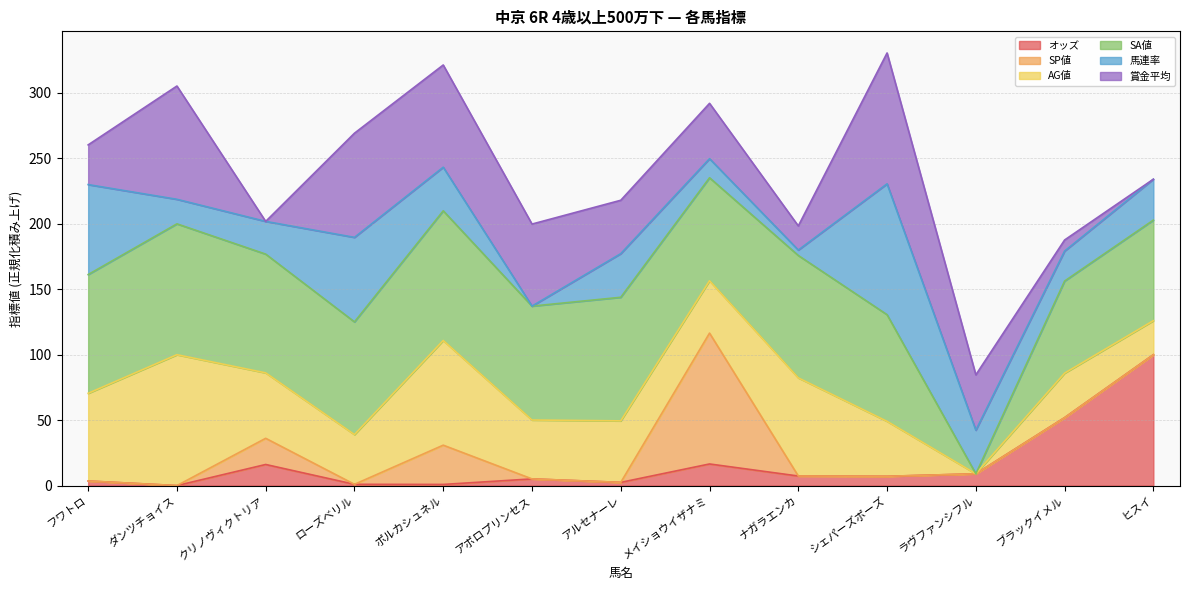

Does the chart display data point markers on the line(s)?

No